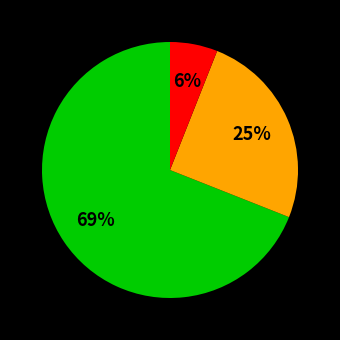

To the nearest percent, what is the difference between the largest and smallest slice percentages?

63%